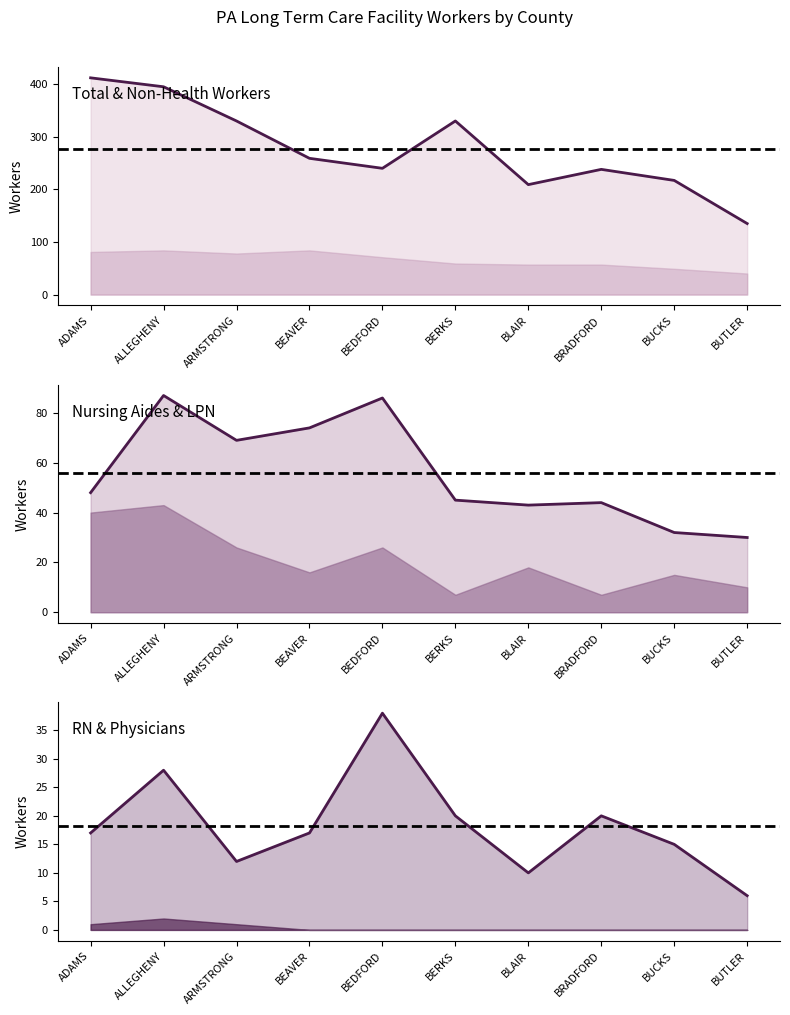

Reading right to left, what are all the values shown in this chart?

Total Workers (col_48+col_50): 135	217	238	209	330	240	259	330	395	412
Nursing Aides FT (col_16): 30	32	44	43	45	86	74	69	87	48
RN FT (col_10): 6	15	20	10	20	38	17	12	28	17